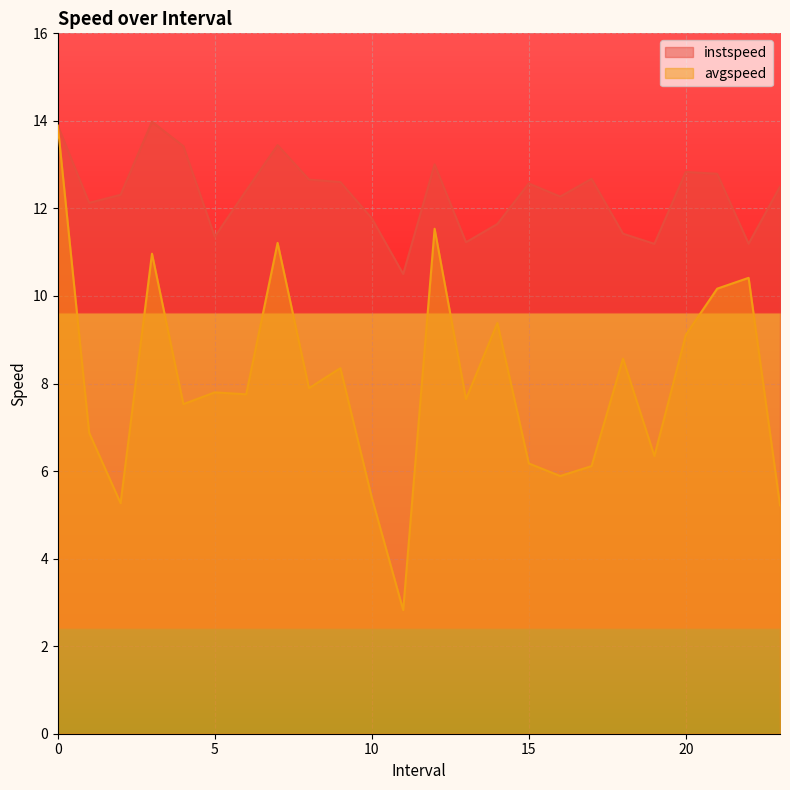

At 1.0, list the series in order from smallest to largest.

avgspeed, instspeed